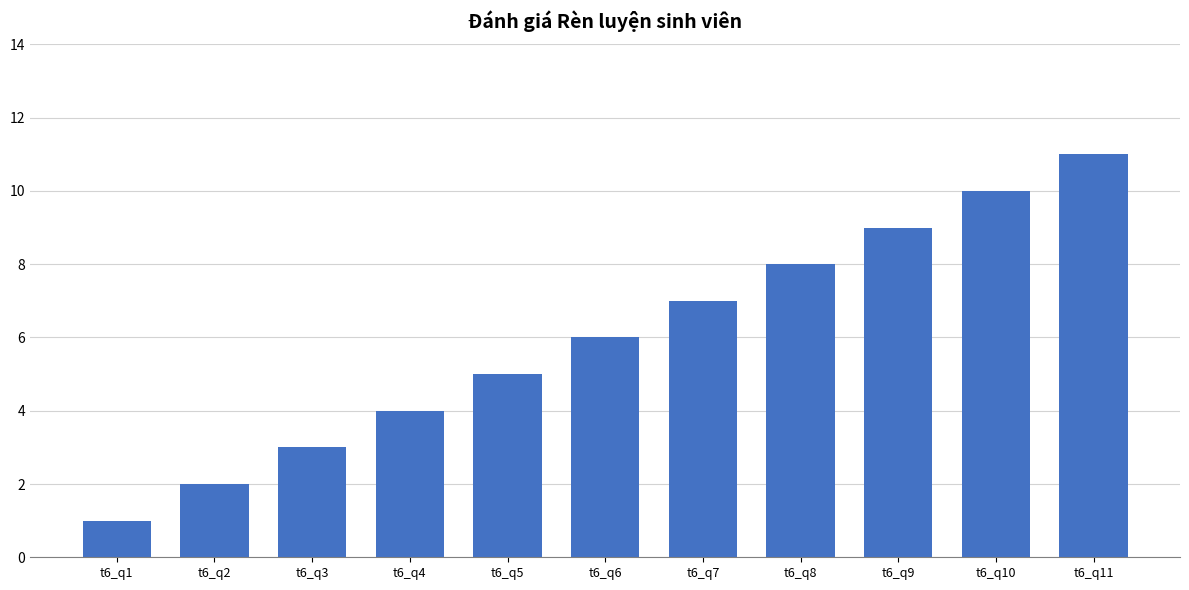

Reading left to right, transcribe all the data shown in this chart.

1	2	3	4	5	6	7	8	9	10	11